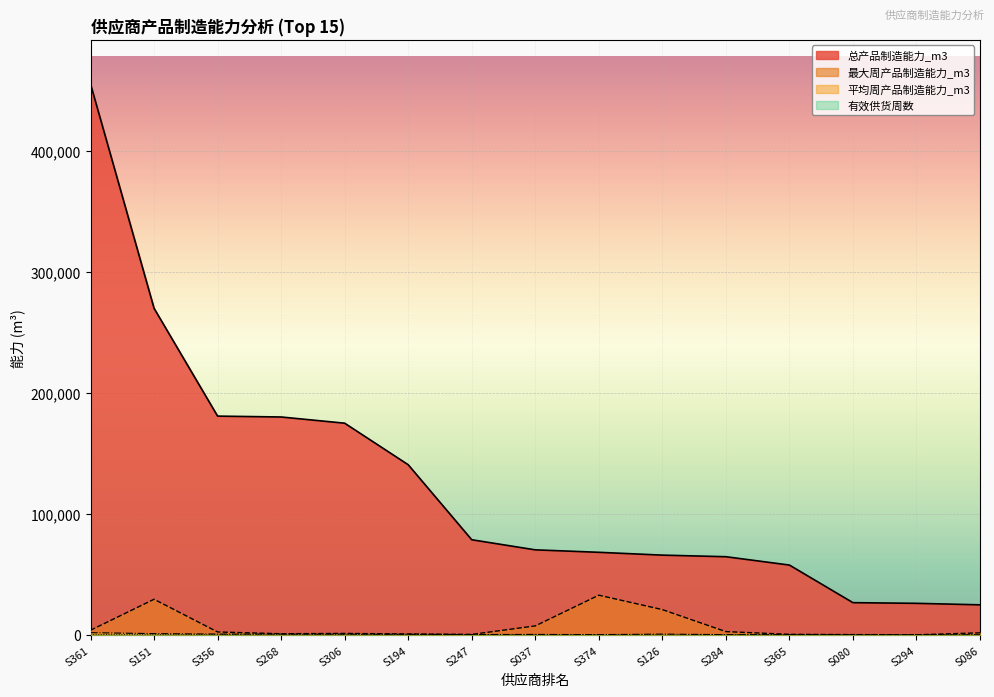

List the labels in order of 总产品制造能力_m3 value, smallest first.

S086, S294, S080, S365, S284, S126, S374, S037, S247, S194, S306, S268, S356, S151, S361